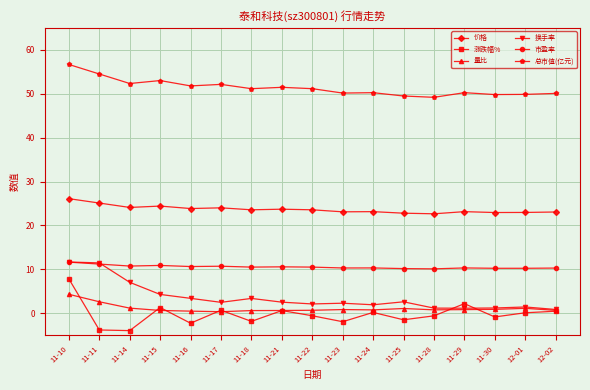

True or false: 换手率 has more than 1 points higher than both neighbors.

True